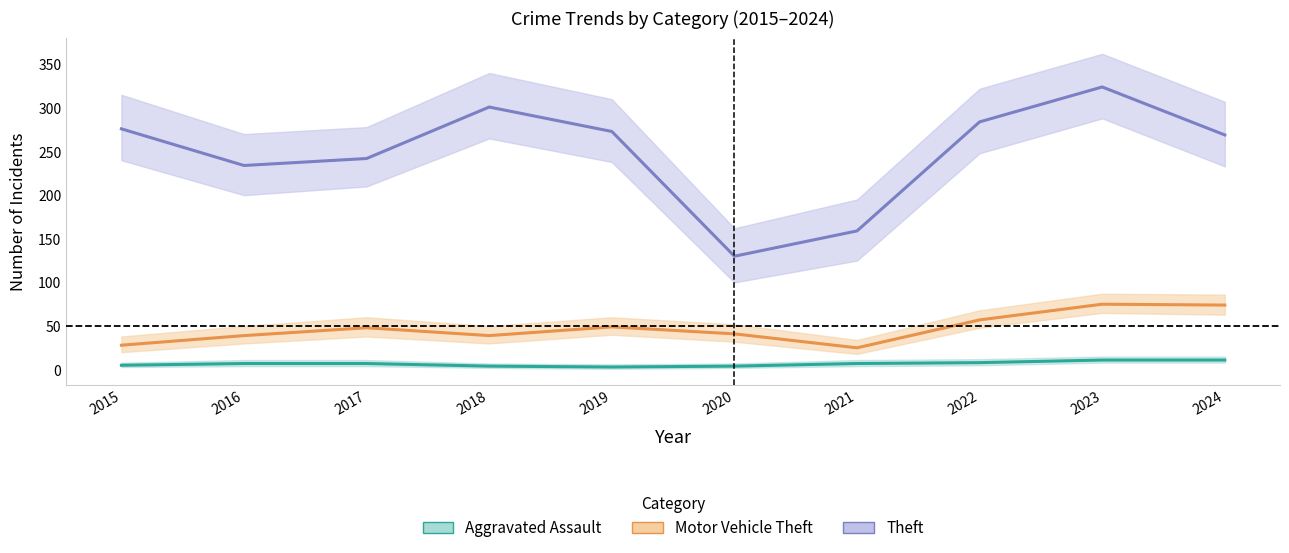

What is the highest value of the Aggravated Assault series?

11